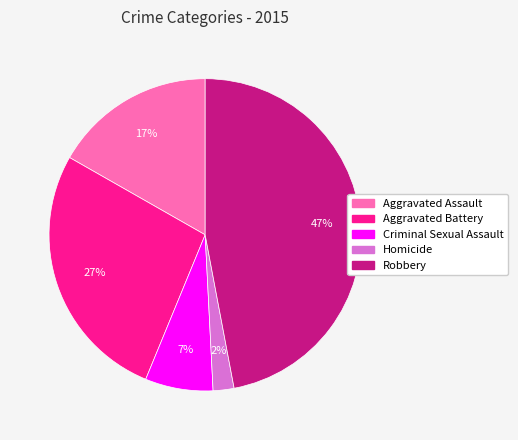

True or false: Aggravated Assault accounts for 17% of the total.

True